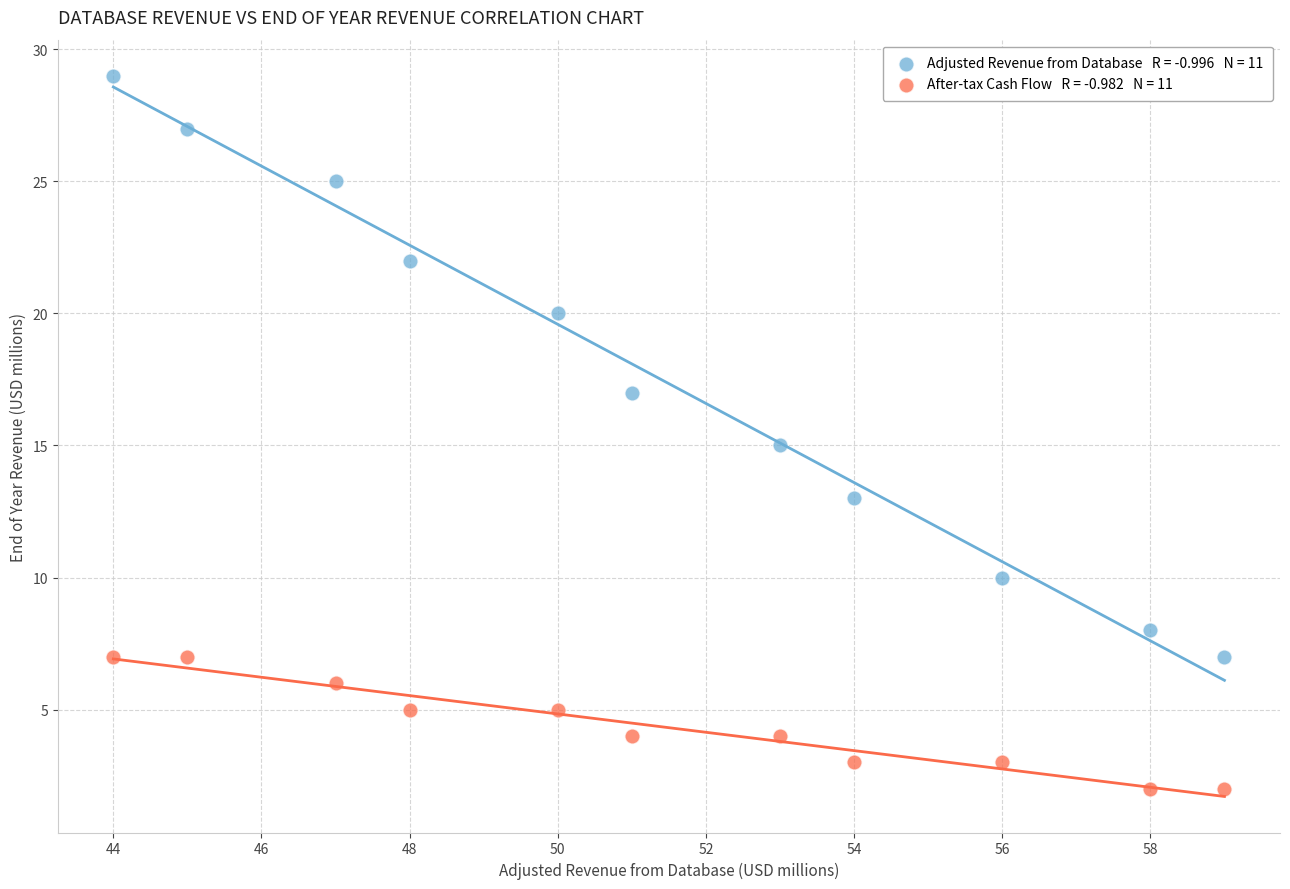

Across all data points, what is the range of X values (max minus min)?

15